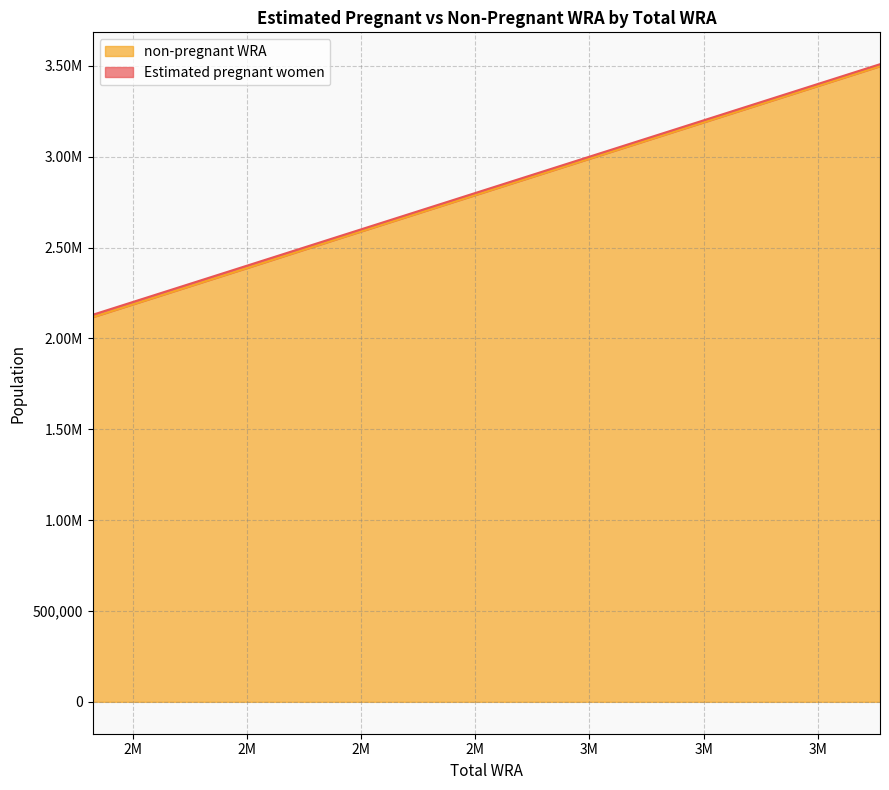

What is the smallest value displayed?

2116788.7